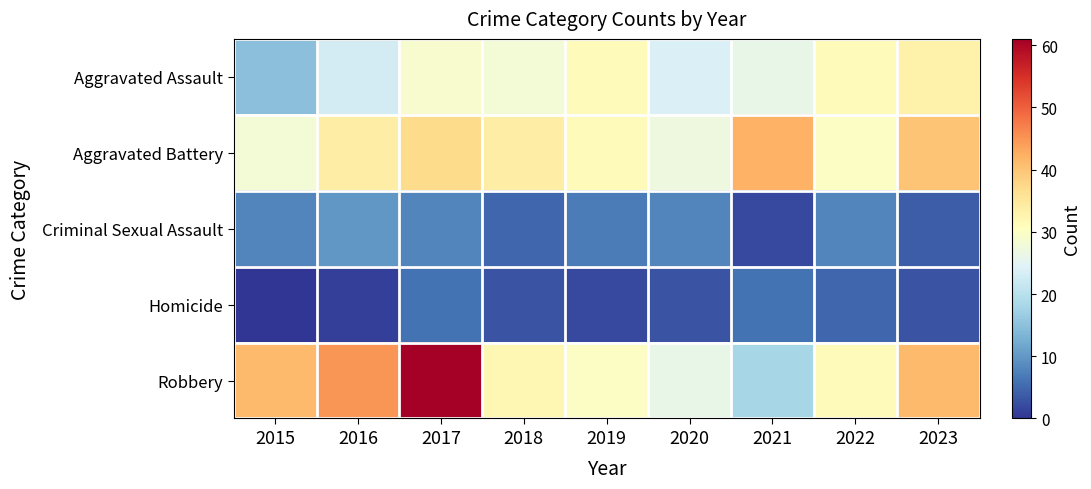

Reading left to right, transcribe all the data shown in this chart.

Aggravated Assault: 2015=15	2016=23	2017=29	2018=28	2019=31	2020=24	2021=26	2022=31	2023=33
Aggravated Battery: 2015=28	2016=34	2017=37	2018=34	2019=31	2020=27	2021=42	2022=30	2023=40
Criminal Sexual Assault: 2015=8	2016=10	2017=8	2018=5	2019=7	2020=8	2021=2	2022=8	2023=4
Homicide: 2015=0	2016=1	2017=6	2018=3	2019=2	2020=3	2021=6	2022=5	2023=3
Robbery: 2015=41	2016=45	2017=61	2018=32	2019=30	2020=26	2021=18	2022=31	2023=41